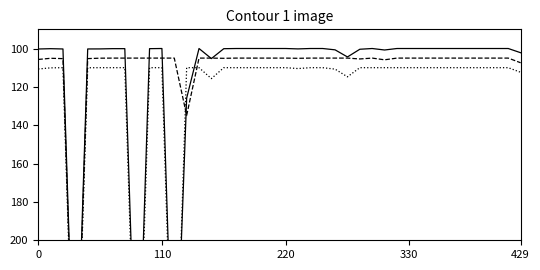

At which category is the sum across all series the highest?

330